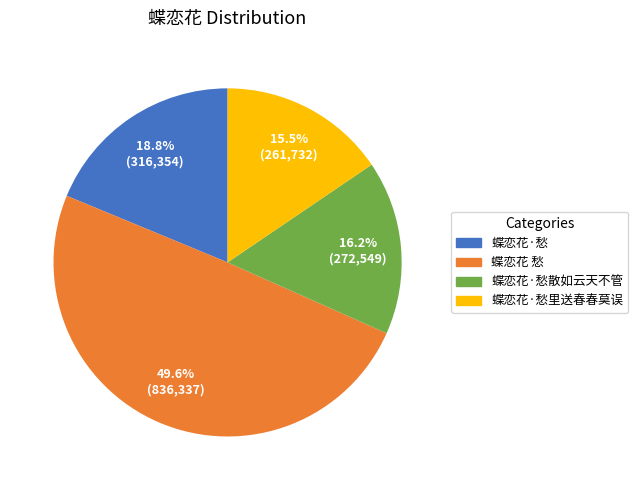

Is there a majority slice in this chart?

No